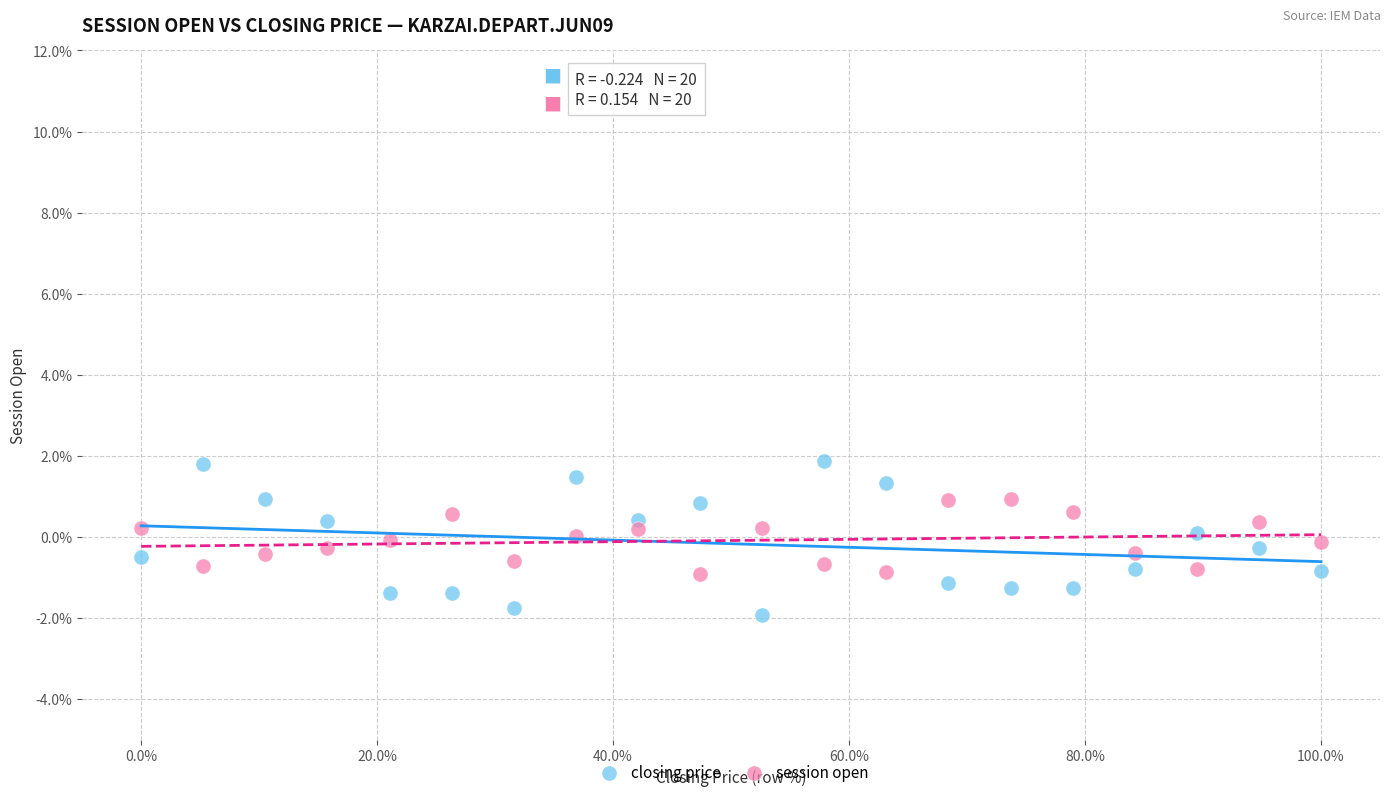

What are all the series names shown in the legend?

closing price, session open